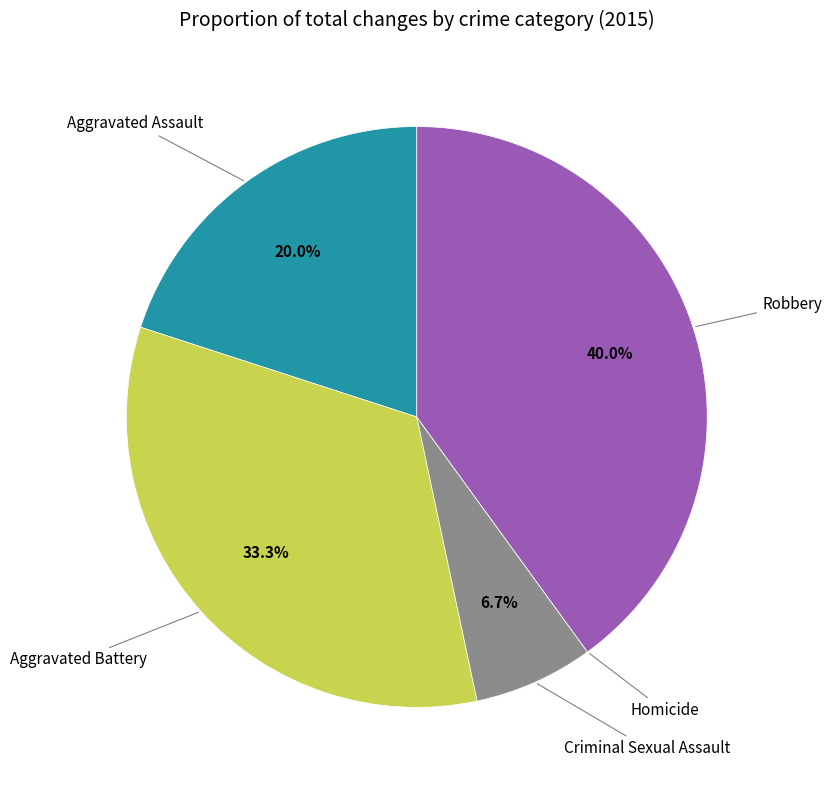

Does any single category account for the majority?

No